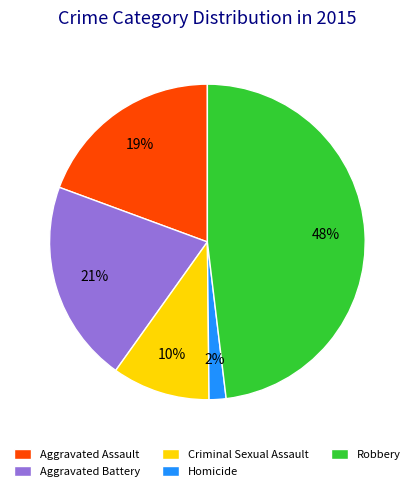

To the nearest percent, what is the combined percentage of Aggravated Assault and Criminal Sexual Assault?

29%